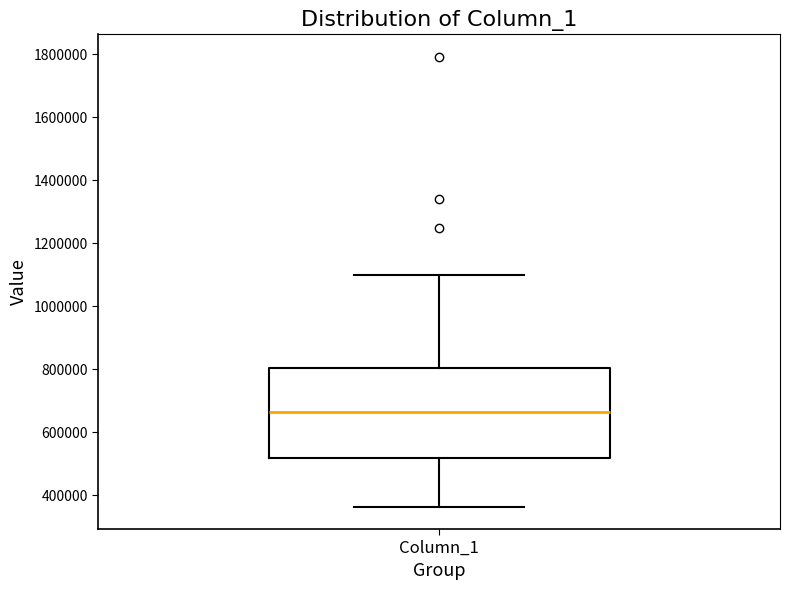

Read this box plot against the y-axis: the position of the median line, the range covered by the box, and the ends of both whiskers. The values are not printed on the chart, so give them approximately, as read against the axis.

median 660000, box 520000 to 800000, whiskers 360000 to 1100000